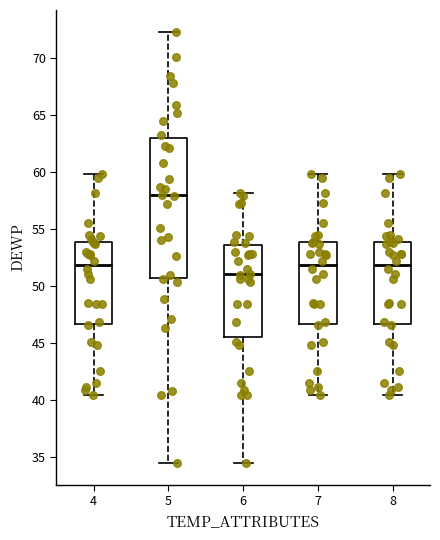

Reading left to right, read every box against the y-axis: the position of its median line, the range the box covers, and the ends of its whiskers. The values are not printed on the chart, so give them approximately, as read against the axis.

4: median 52.0, box 46.5 to 54.0, whiskers 40.5 to 60.0
5: median 58.0, box 50.5 to 63.0, whiskers 34.5 to 72.5
6: median 51.0, box 45.5 to 53.5, whiskers 34.5 to 58.0
7: median 52.0, box 46.5 to 54.0, whiskers 40.5 to 60.0
8: median 52.0, box 46.5 to 54.0, whiskers 40.5 to 60.0